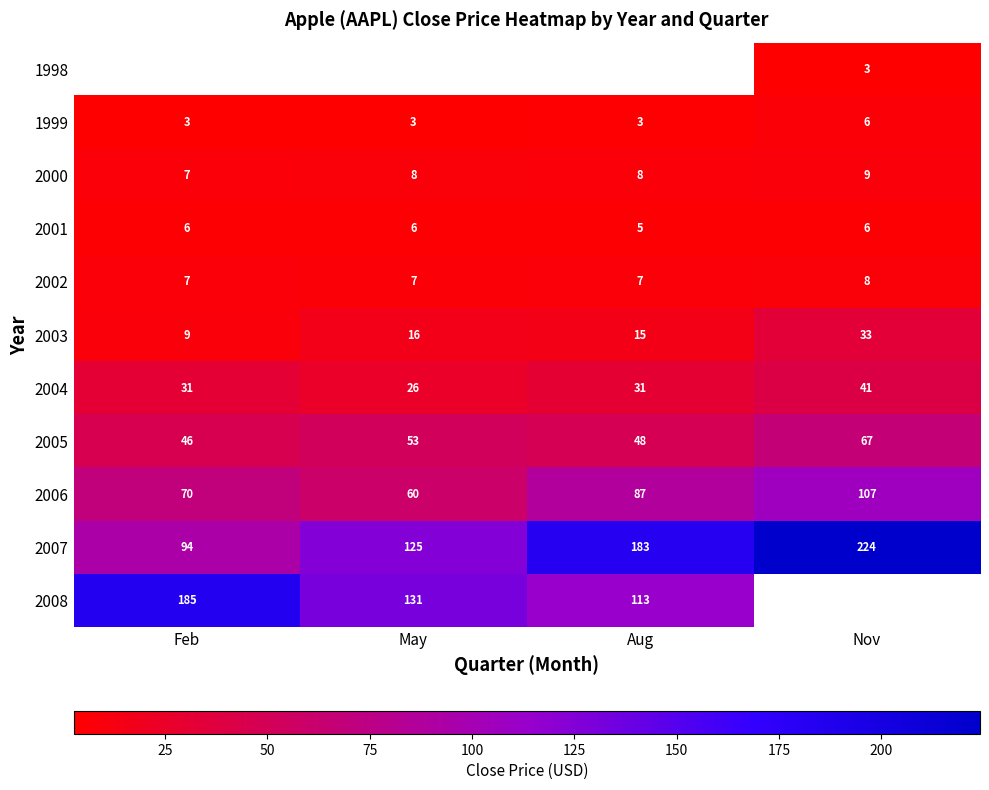

At which label is 2007 closest to 159?

Aug